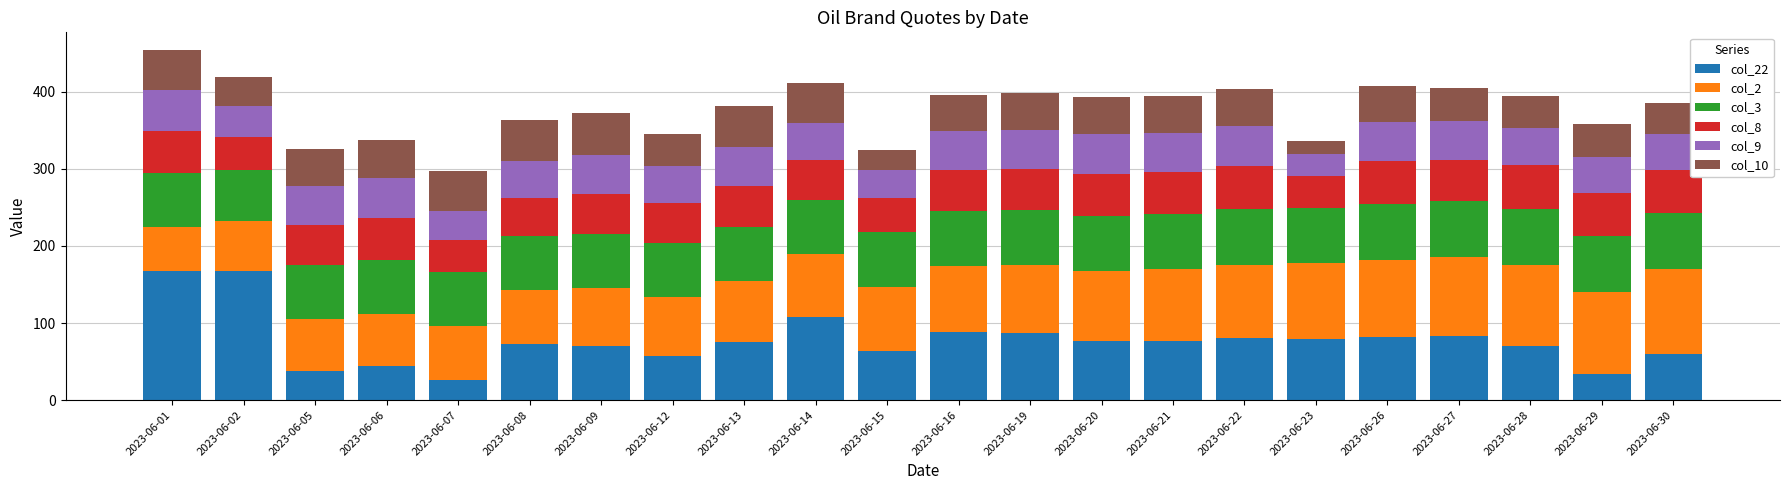

What is the total value across all series at 2023-06-22?

403.8